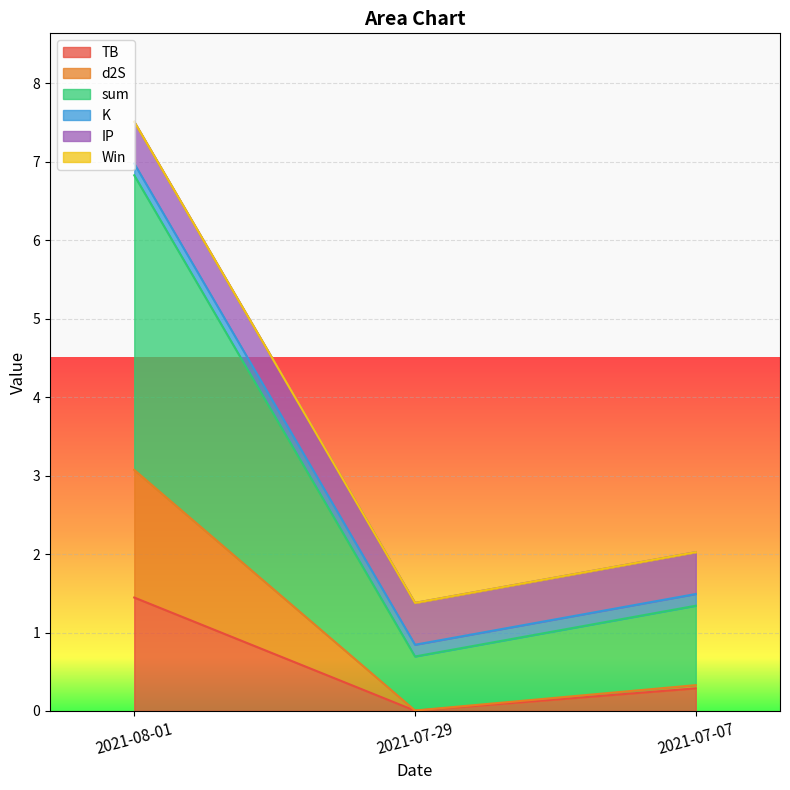

Which series changed the most between 2021-07-07 and 2021-08-01?

sum